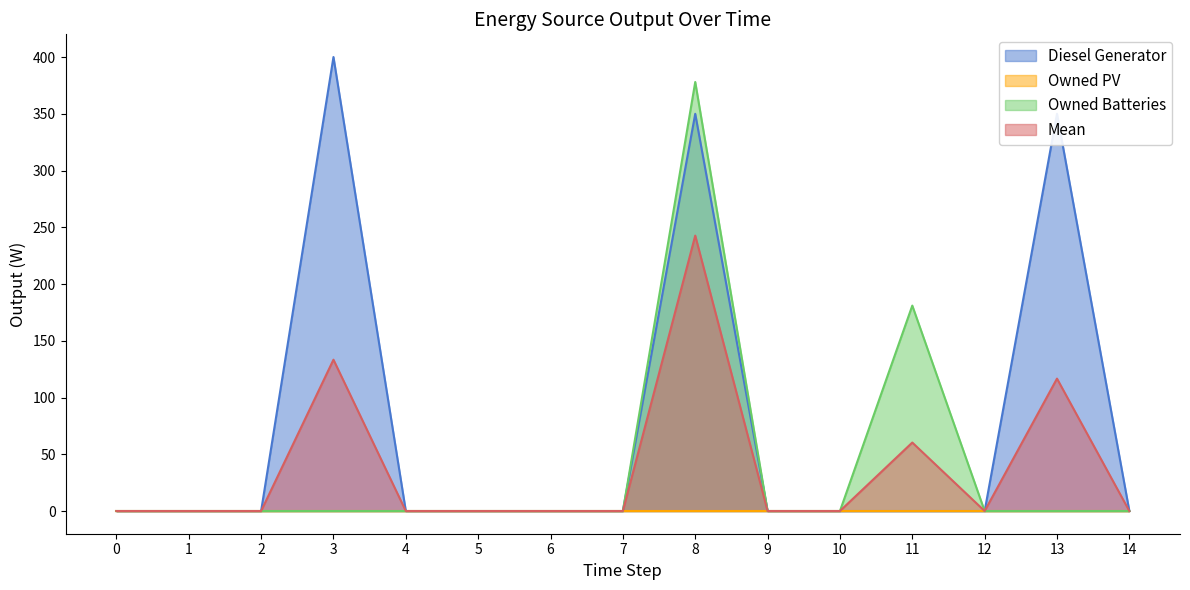

Which category has the highest value across all series?

3